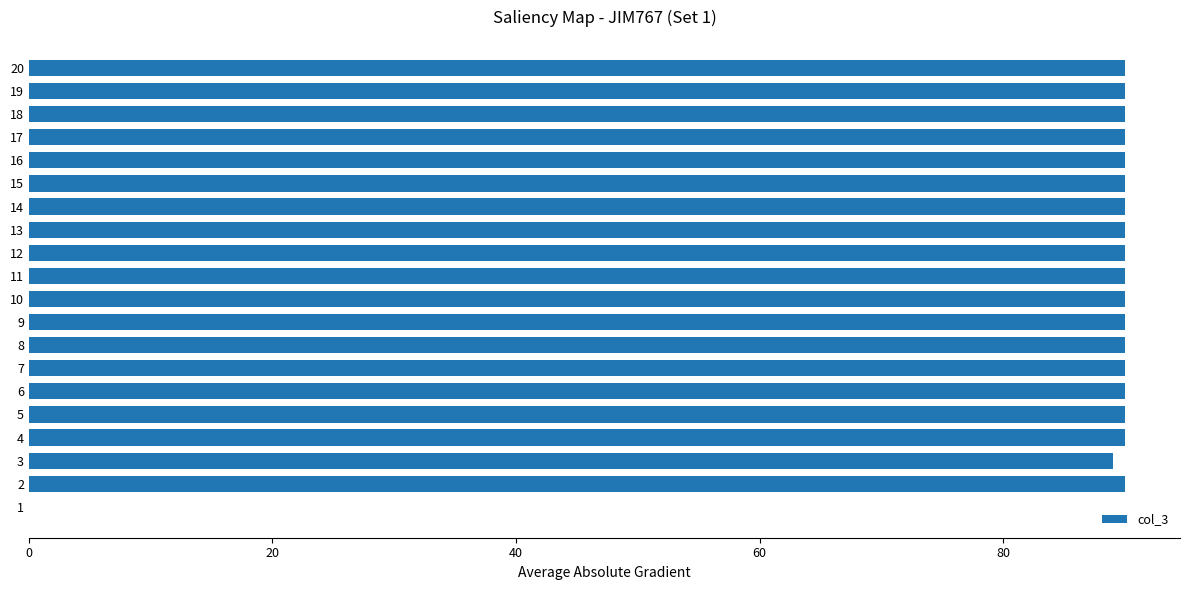

Are the bars horizontal?

Yes